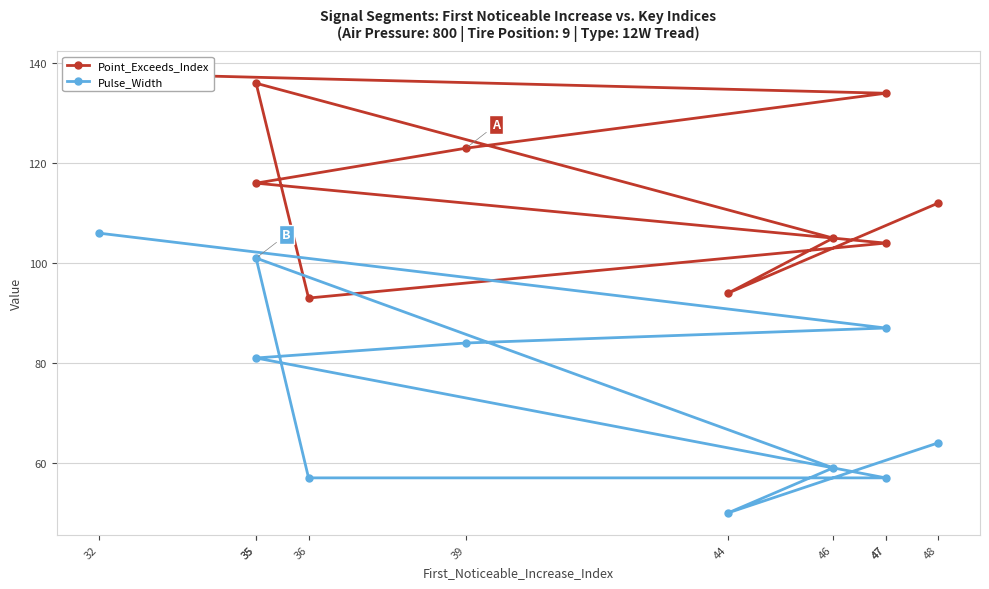

At which category does Point_Exceeds_Index reach its first local valley?

36